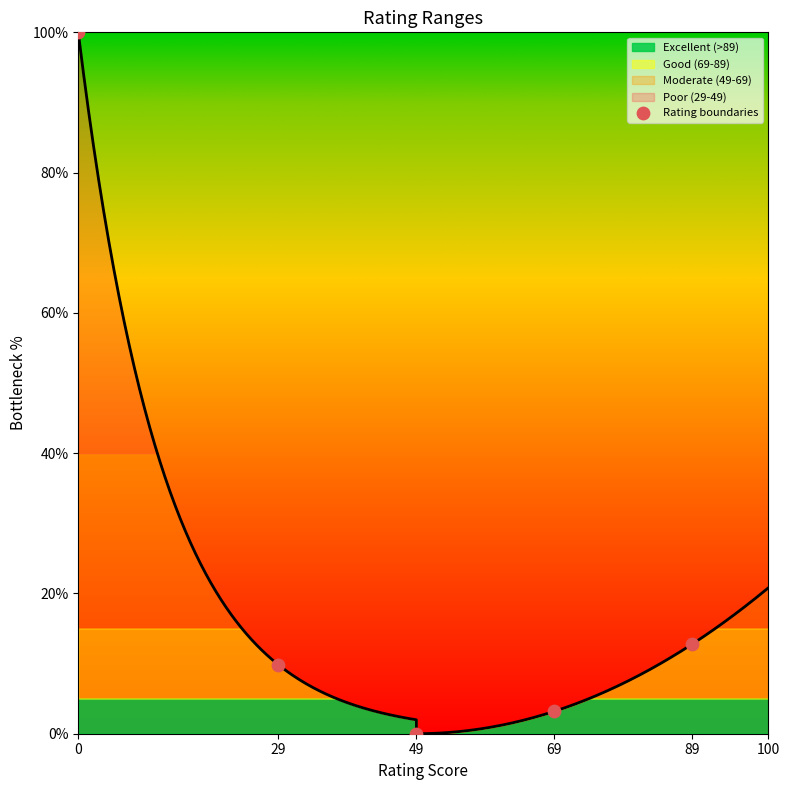

Which has a higher value, 89 or 29?

89